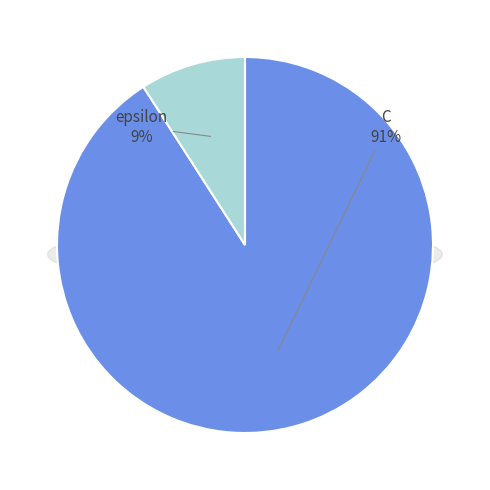

To the nearest percent, what is the combined percentage of C and epsilon?

100%